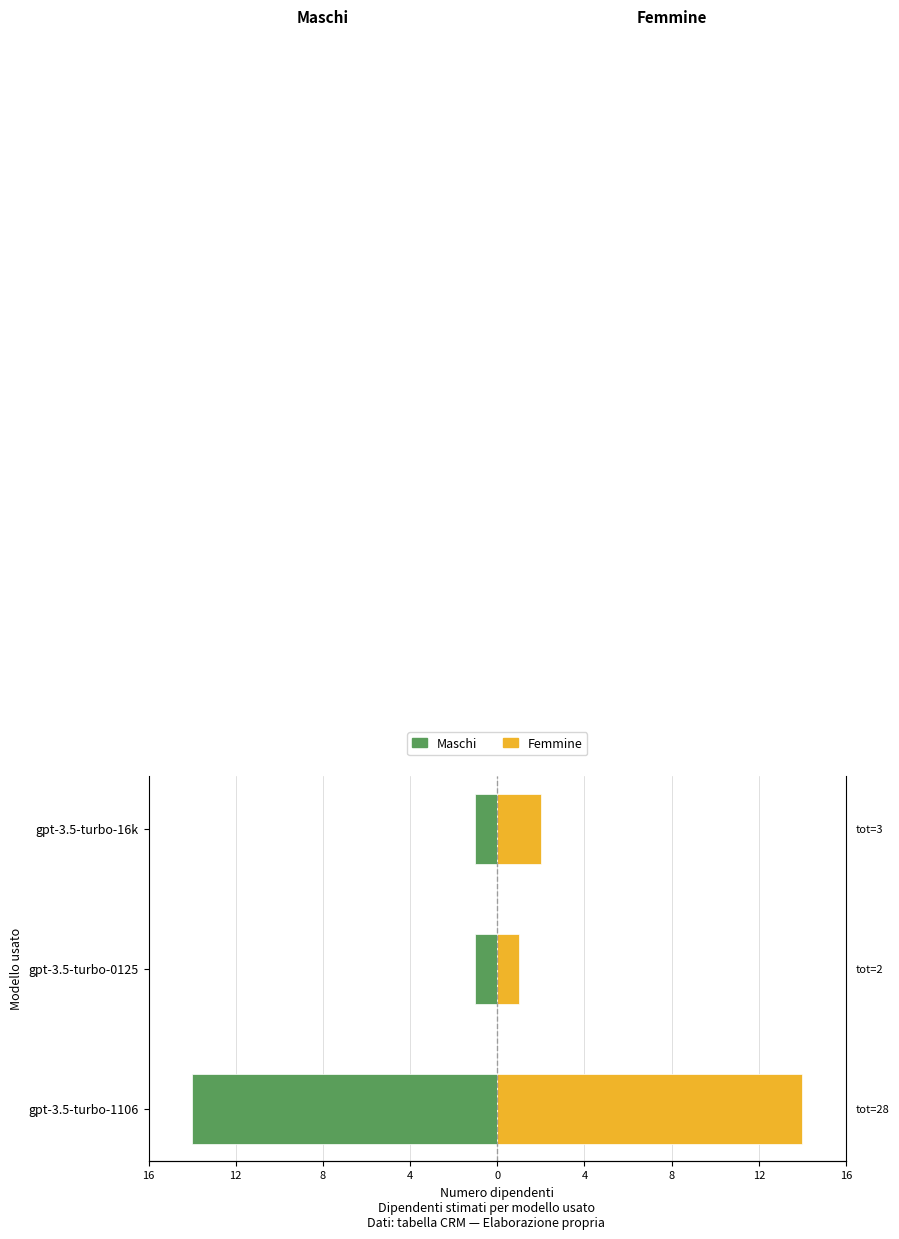

Is the value of Maschi (left) at gpt-3.5-turbo-16k greater than the value of Femmine (right) at gpt-3.5-turbo-0125?

No